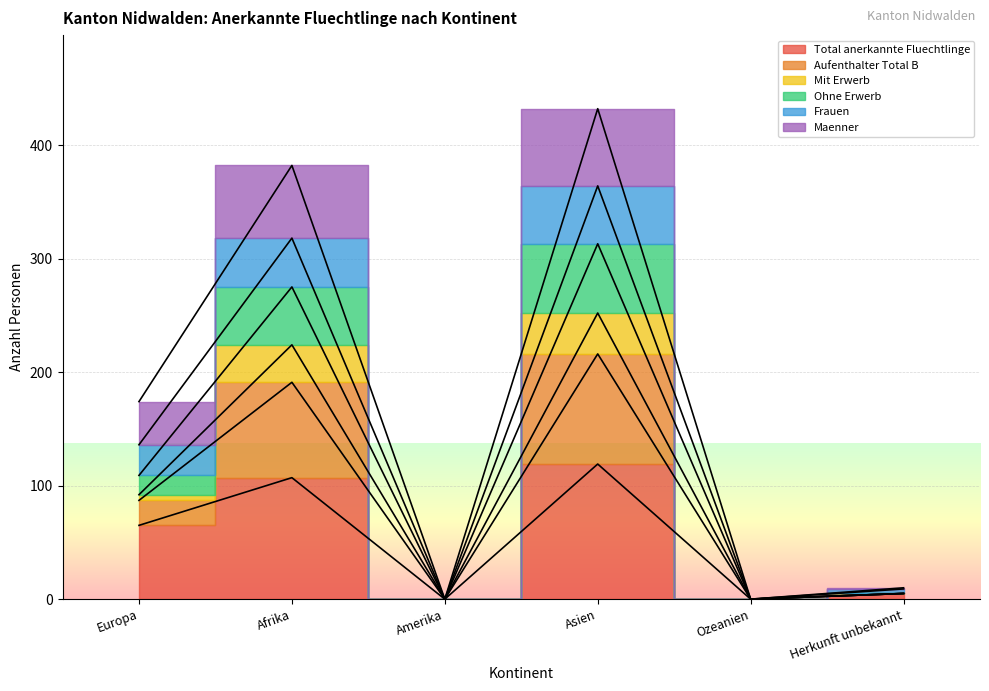

Between Herkunft unbekannt and Afrika, which is larger?

Afrika